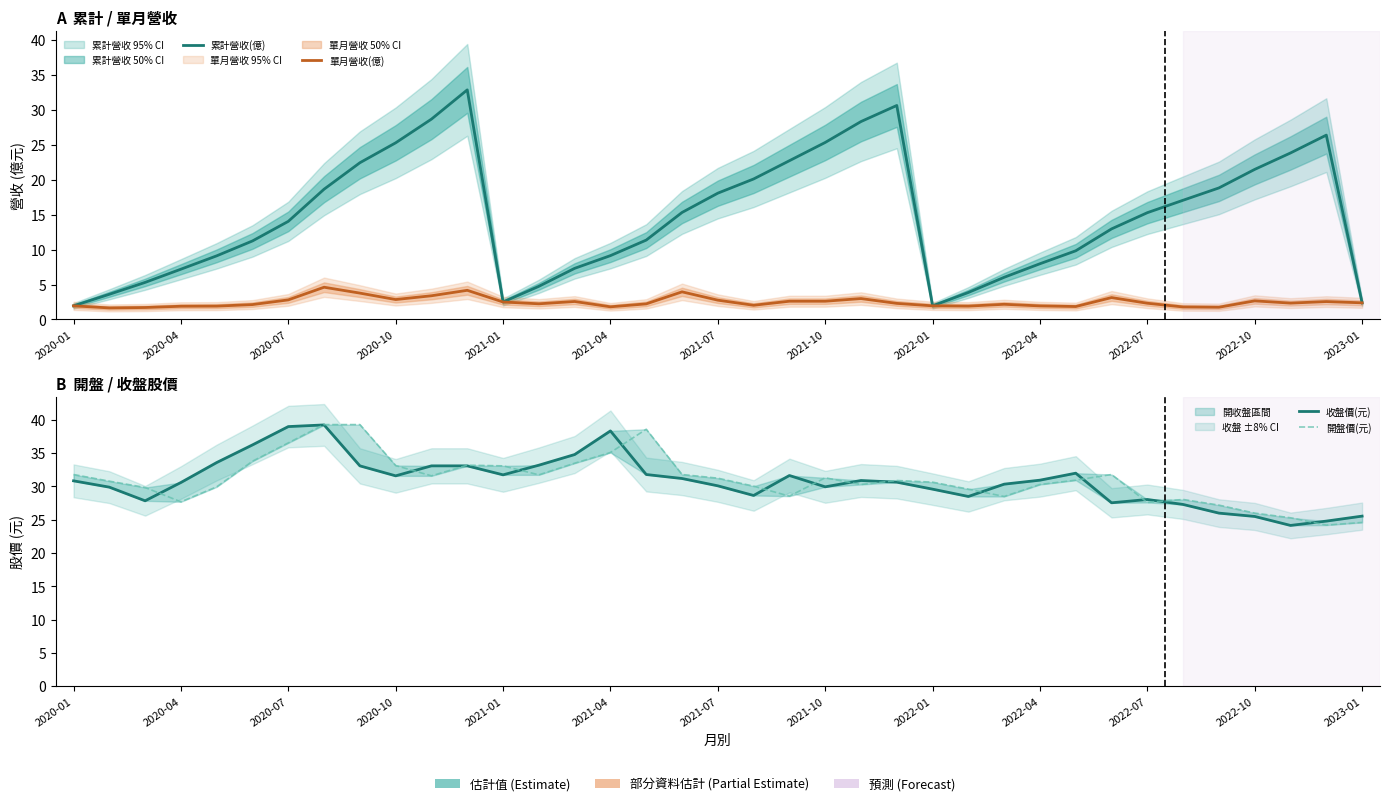

What is the minimum value for 收盤價(元)?

24.1